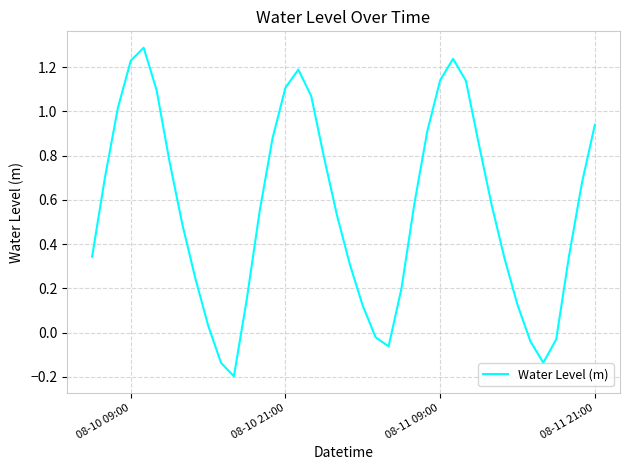

What is the difference between the maximum and minimum values?

1.5